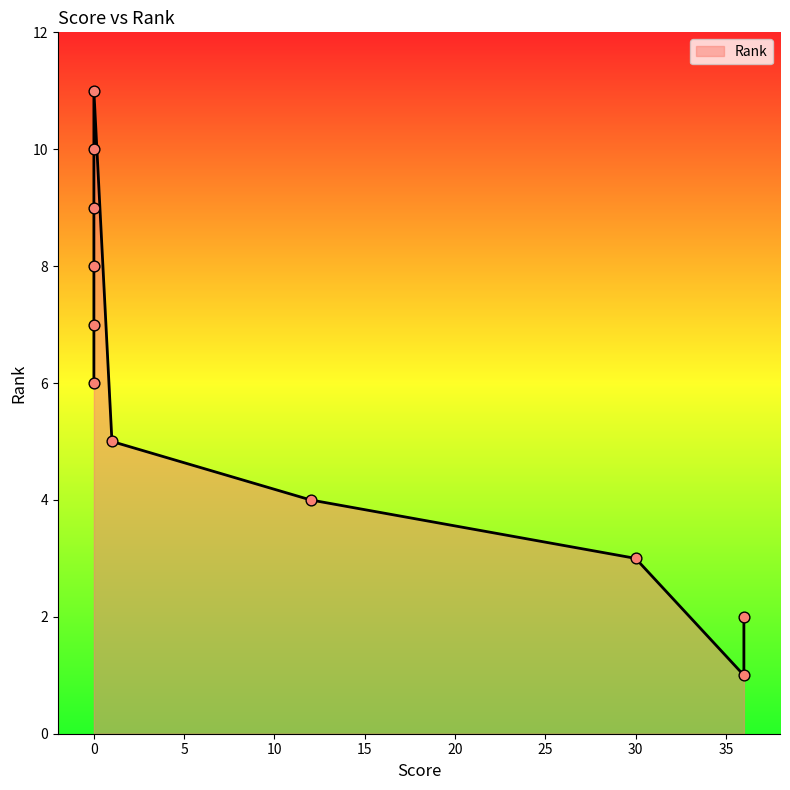

What is the change in value from 1 to 0?

+2